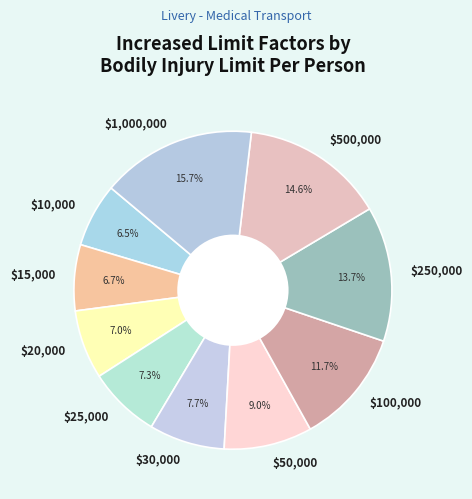

How much of the chart is everything except $10,000?

93.5%